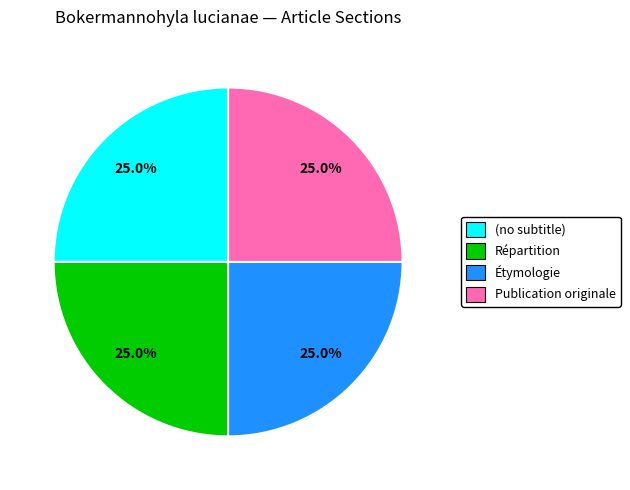

Is it true that Répartition is 9% of the pie?

False